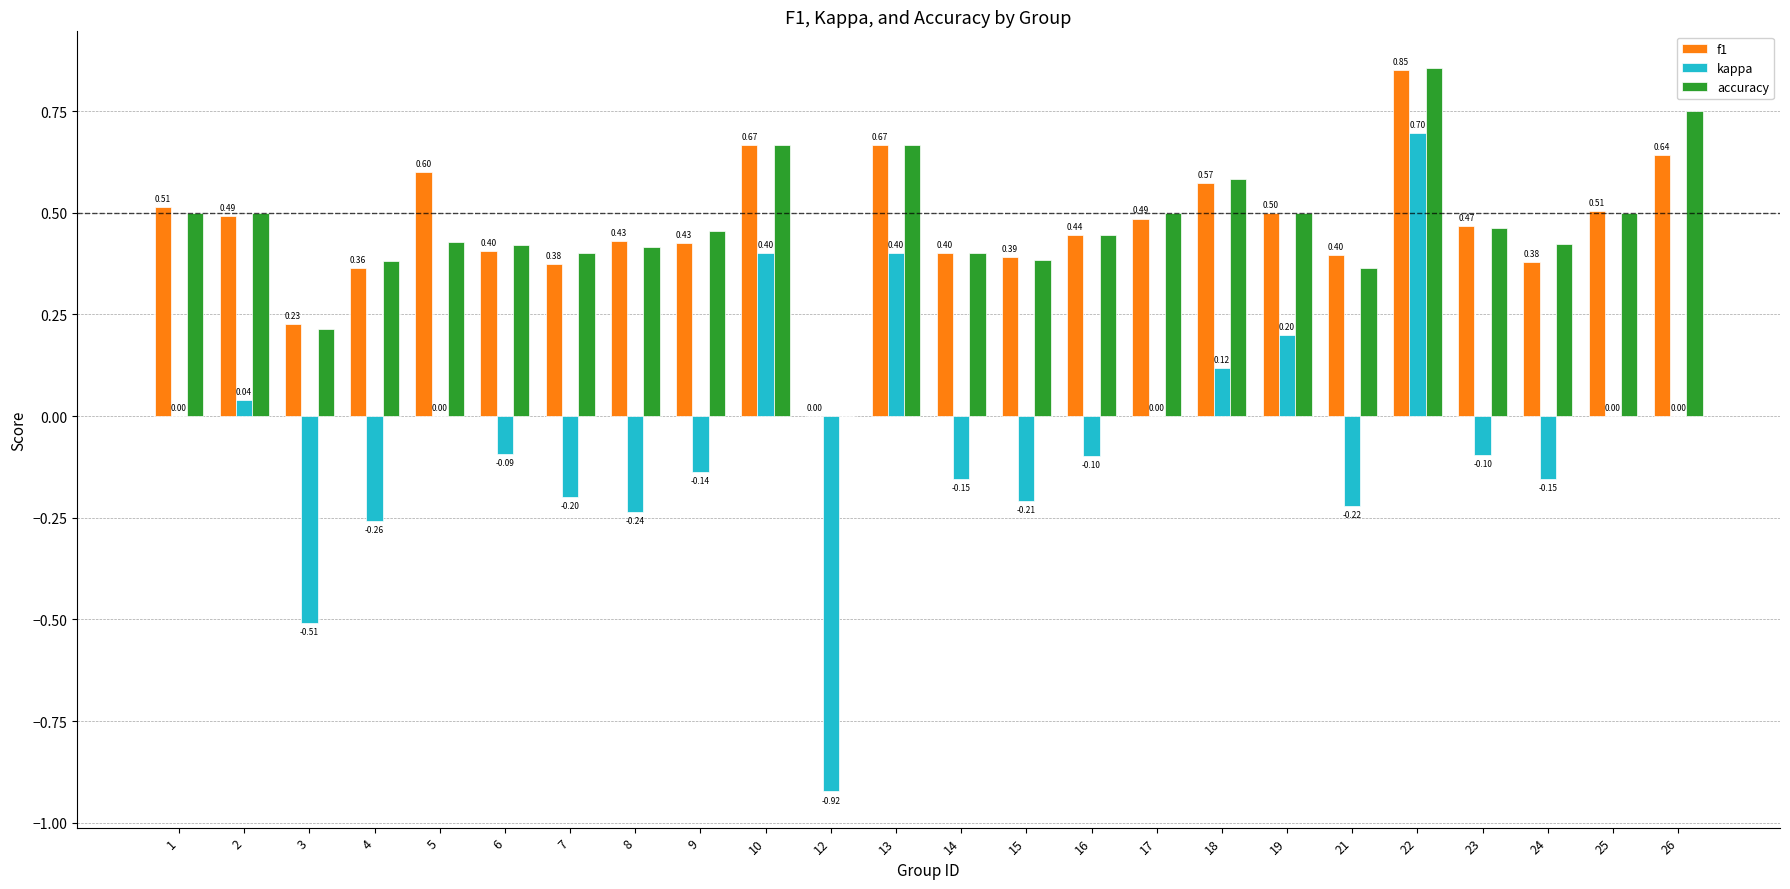

True or false: f1 has a value of 0.4 at 9.

True